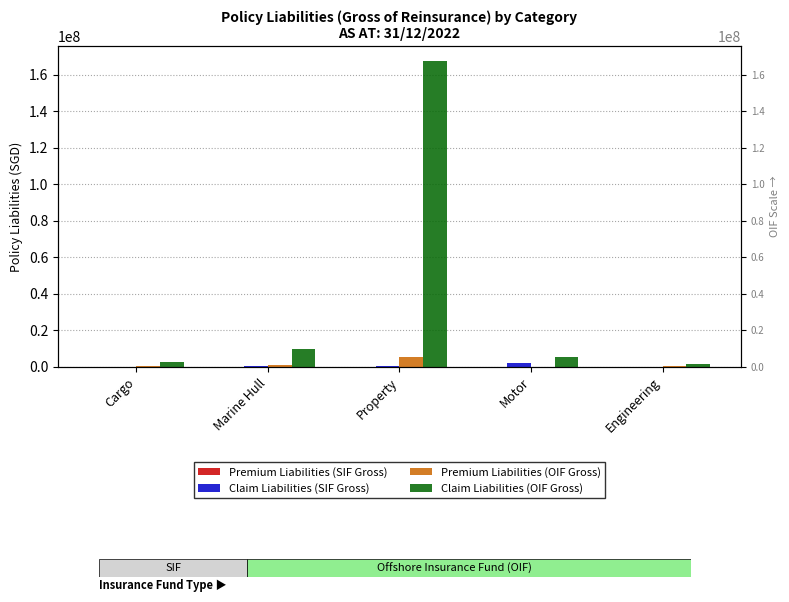

Which series has the widest spread of values?

Claim Liabilities (OIF Gross)